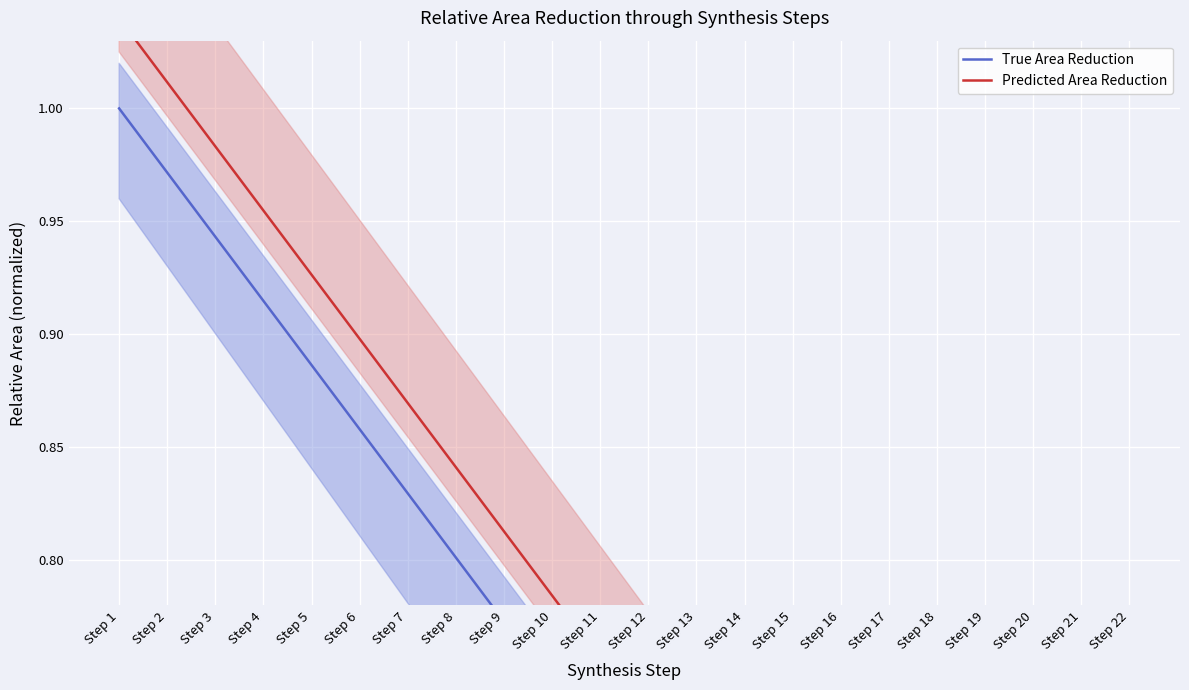

List the series in order of their peak value, highest first.

Predicted Area Reduction, True Area Reduction